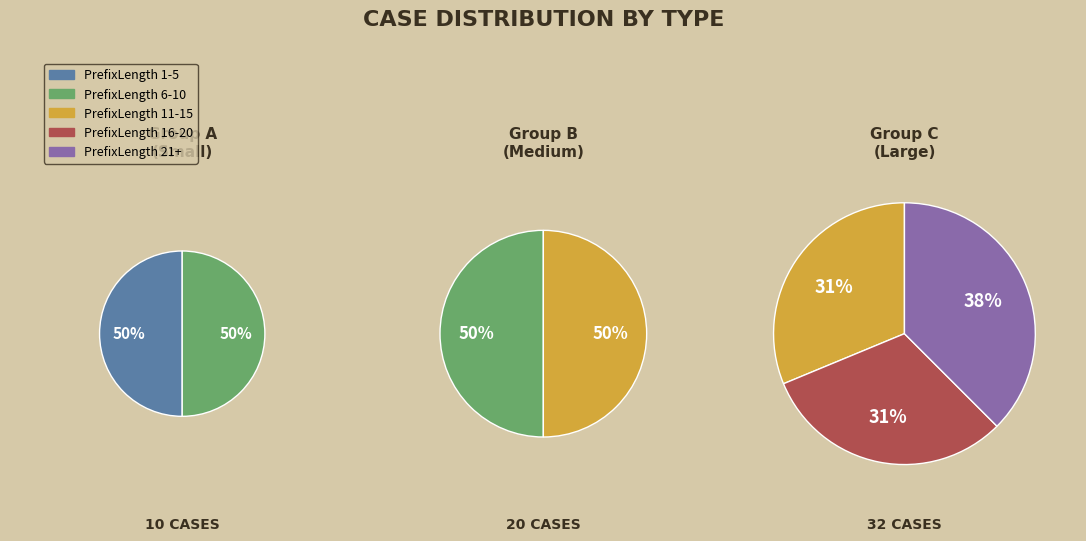

Count the number of slices in the pie.

3